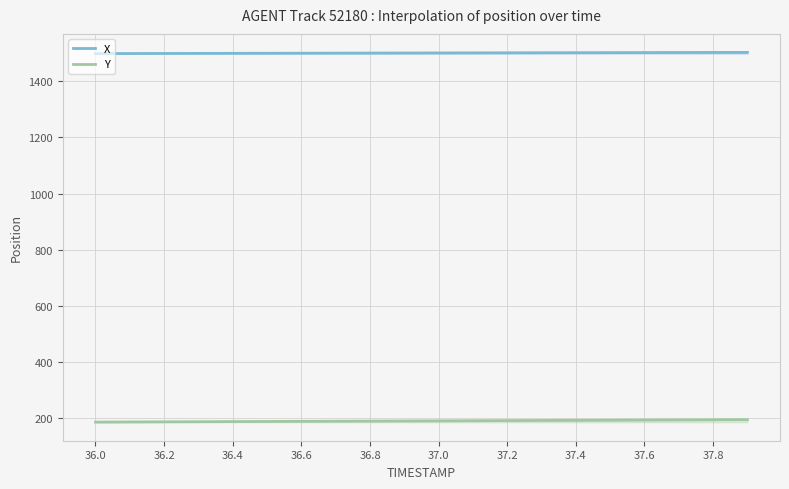

Is the value of X at 36.2 greater than the value of Y at 37.4?

Yes